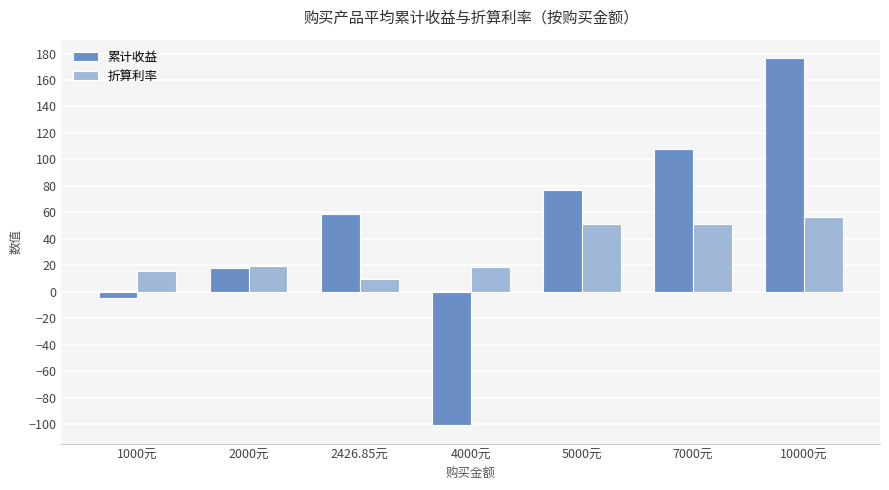

What is the difference between the 折算利率 values at 2426.85元 and 10000元?

46.7